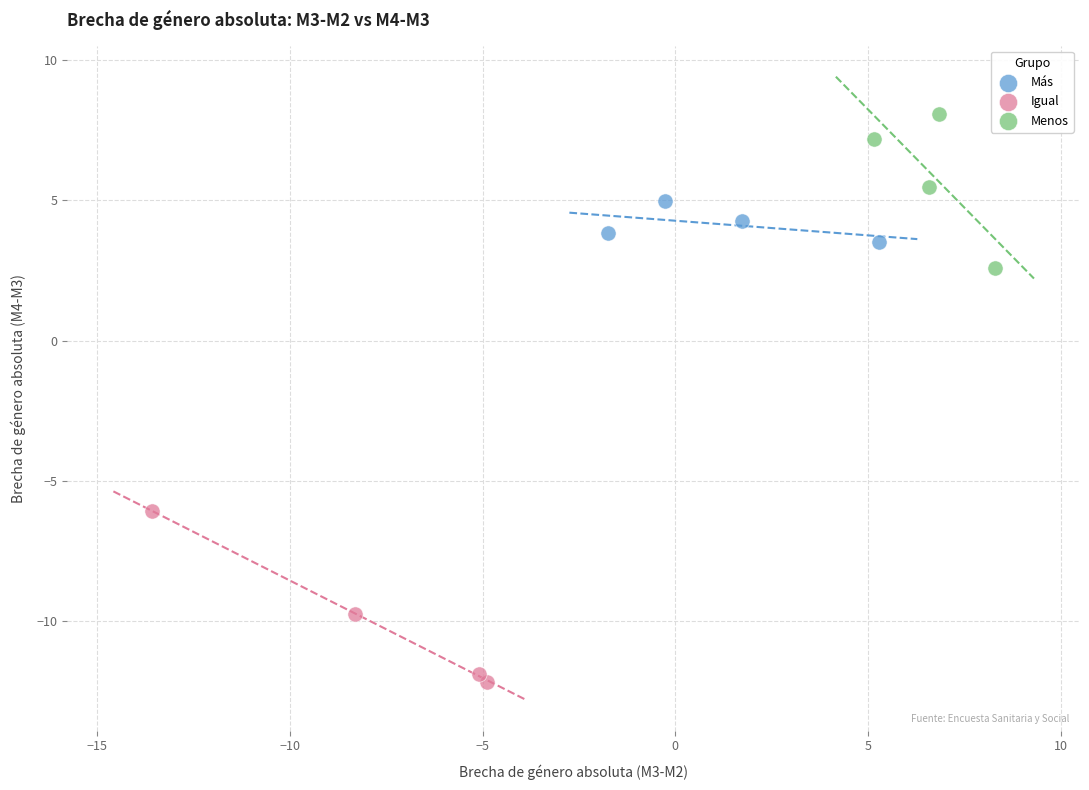

Which series reaches the maximum Y coordinate?

Menos